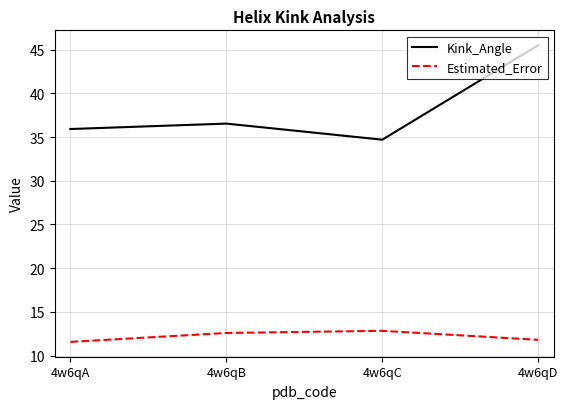

Which series has the widest spread of values?

Kink_Angle